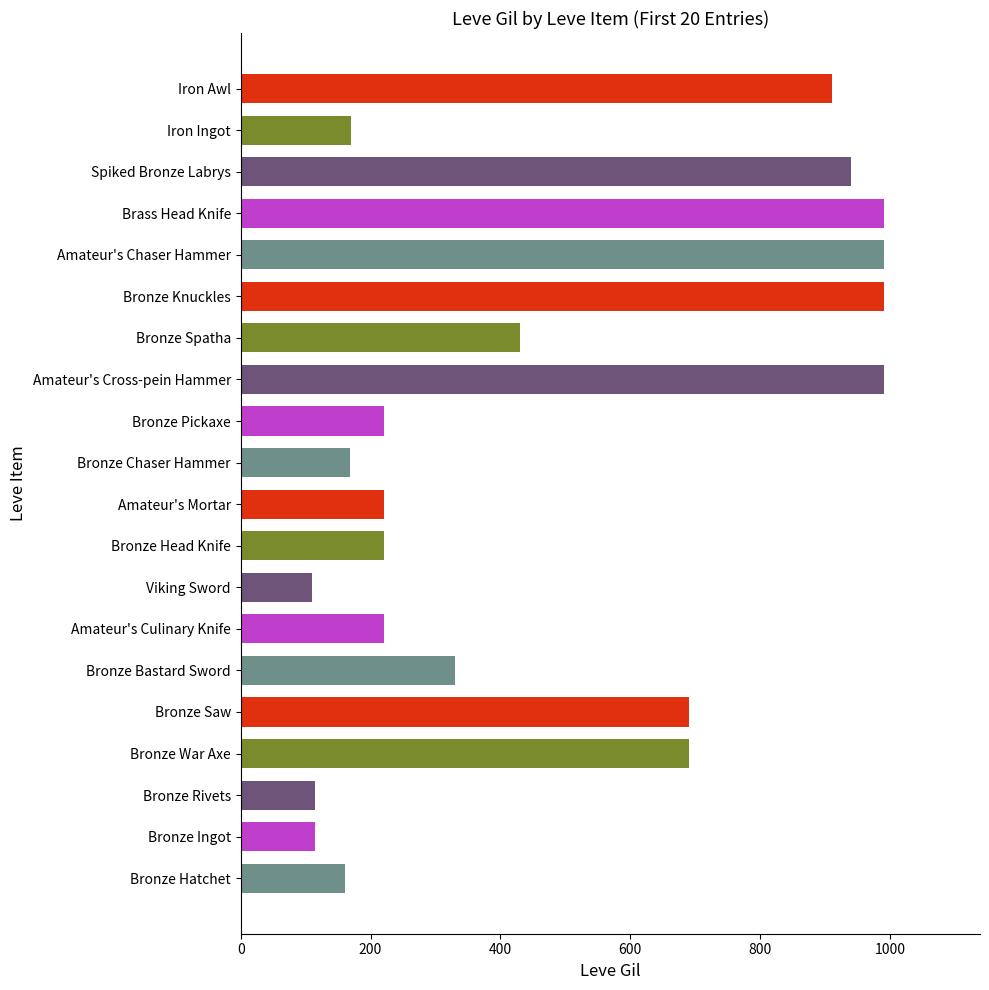

Which has a higher value, Bronze Ingot or Bronze War Axe?

Bronze War Axe